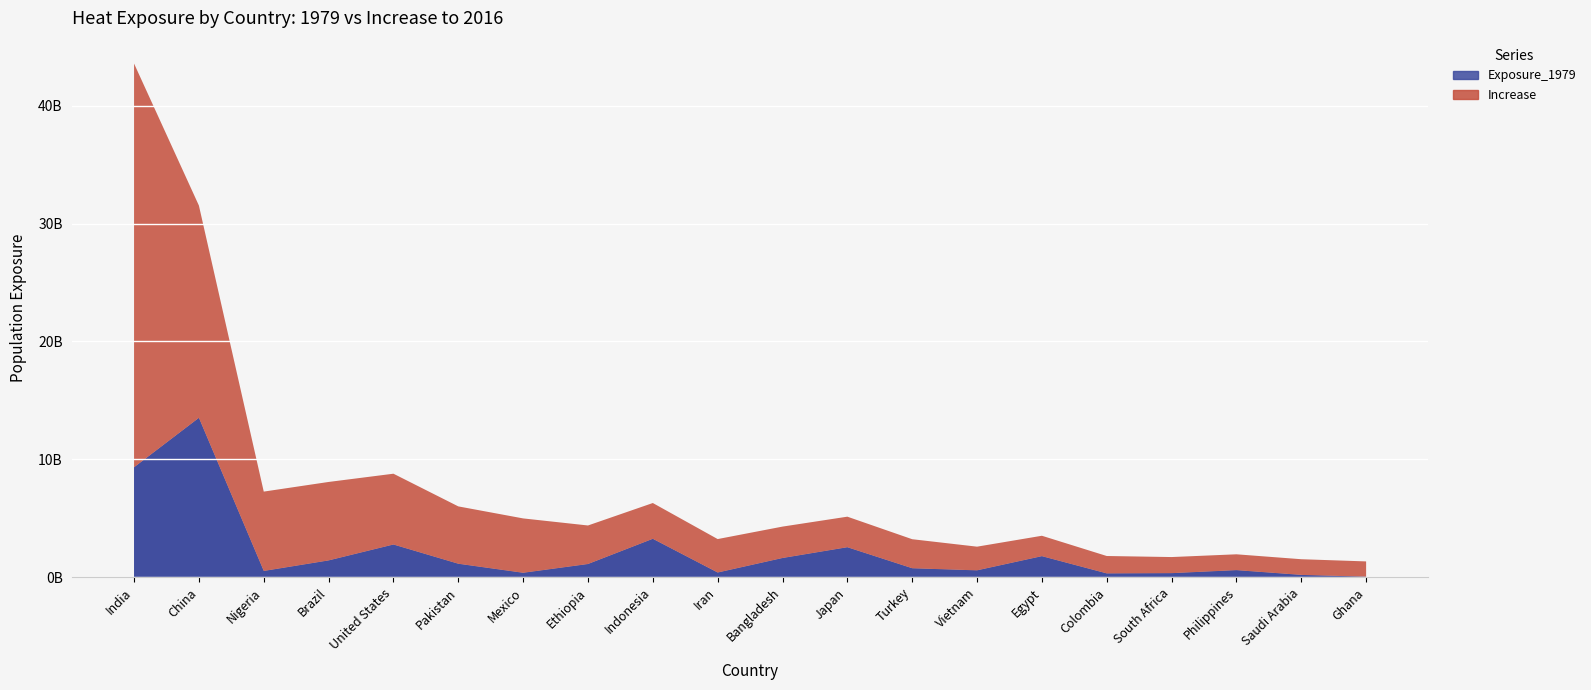

Reading left to right, transcribe all the data shown in this chart.

Exposure_1979: India=9314413818	China=13508387952	Nigeria=518201296	Brazil=1412870305	United States=2762445776	Pakistan=1131786689	Mexico=364599202	Ethiopia=1107822661	Indonesia=3245797851	Iran=386210115	Bangladesh=1617778365	Japan=2532410350	Turkey=748948831	Vietnam=571285474	Egypt=1773847464	Colombia=311937847	South Africa=334299530	Philippines=588769681	Saudi Arabia=186324368	Ghana=33876837
Increase: India=34255986140	China=18015429313	Nigeria=6736838586	Brazil=6660204573	United States=6010614106	Pakistan=4868854778	Mexico=4615728856	Ethiopia=3272647267	Indonesia=3040537044	Iran=2841333557	Bangladesh=2668123864	Japan=2595600870	Turkey=2466556264	Vietnam=2011876321	Egypt=1734884338	Colombia=1478935809	South Africa=1367693974	Philippines=1346721867	Saudi Arabia=1331865411	Ghana=1297959742